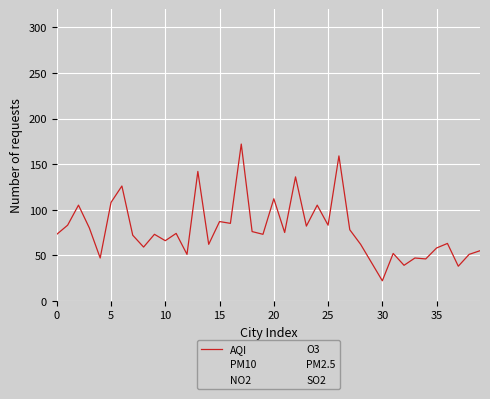

What is the label of the 37th point from the left?

36